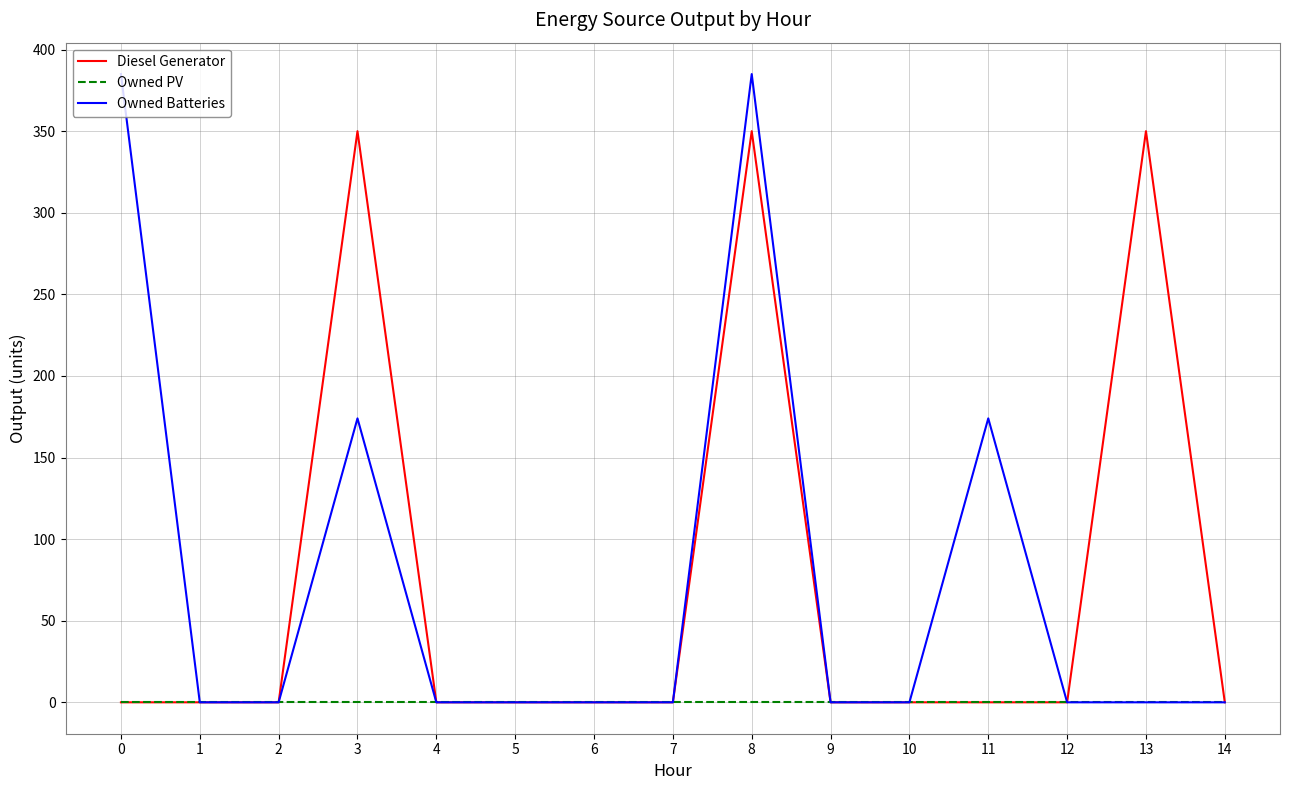

At how many categories does at least one series exceed 273?

4